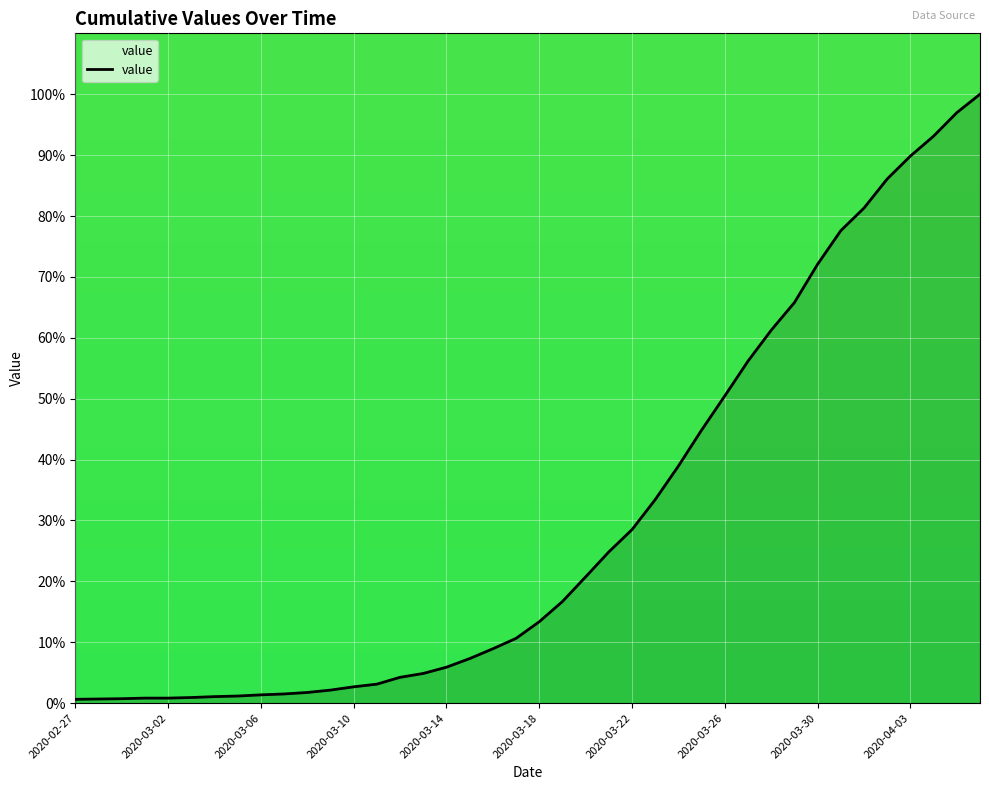

What is the greatest value displayed?

100.0